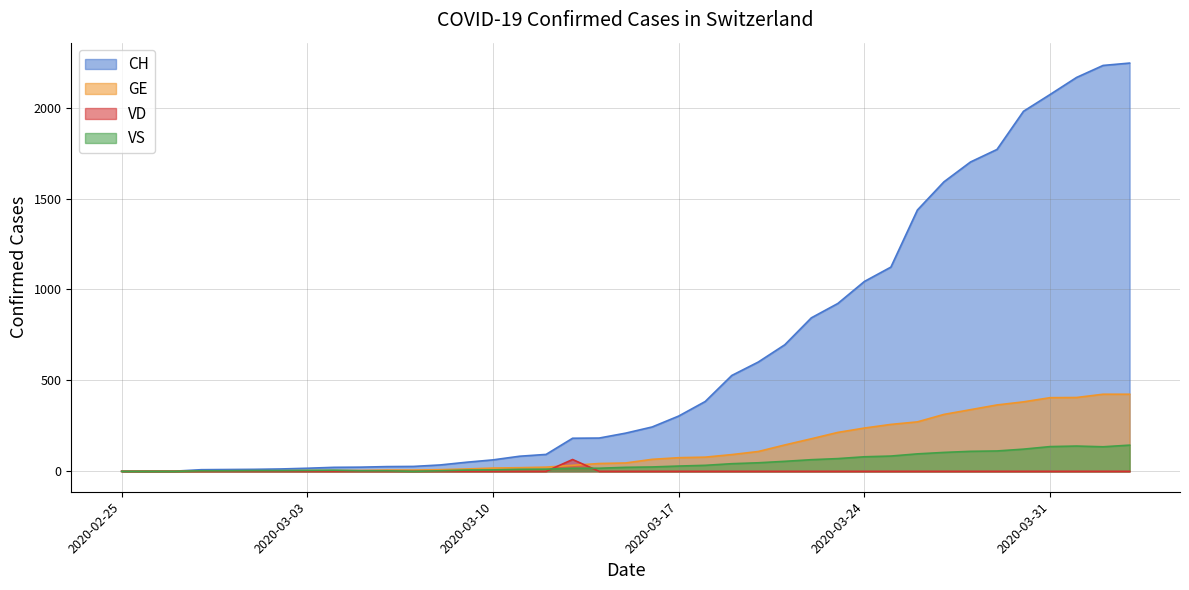

The value of GE at 2020-03-21 is 210. True or false?

False